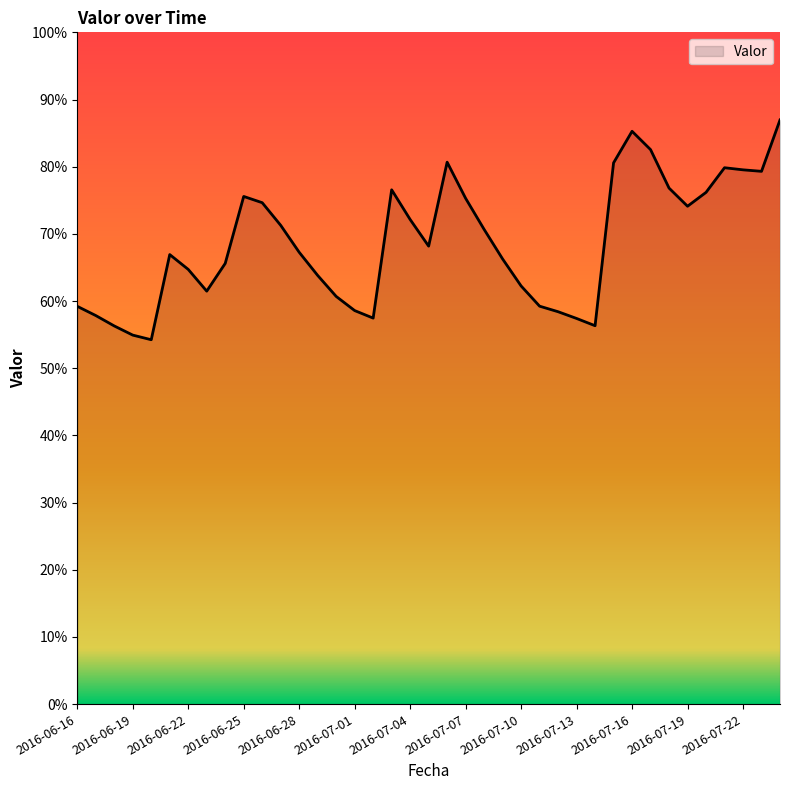

At which label is the value closest to 0?

2016-06-20